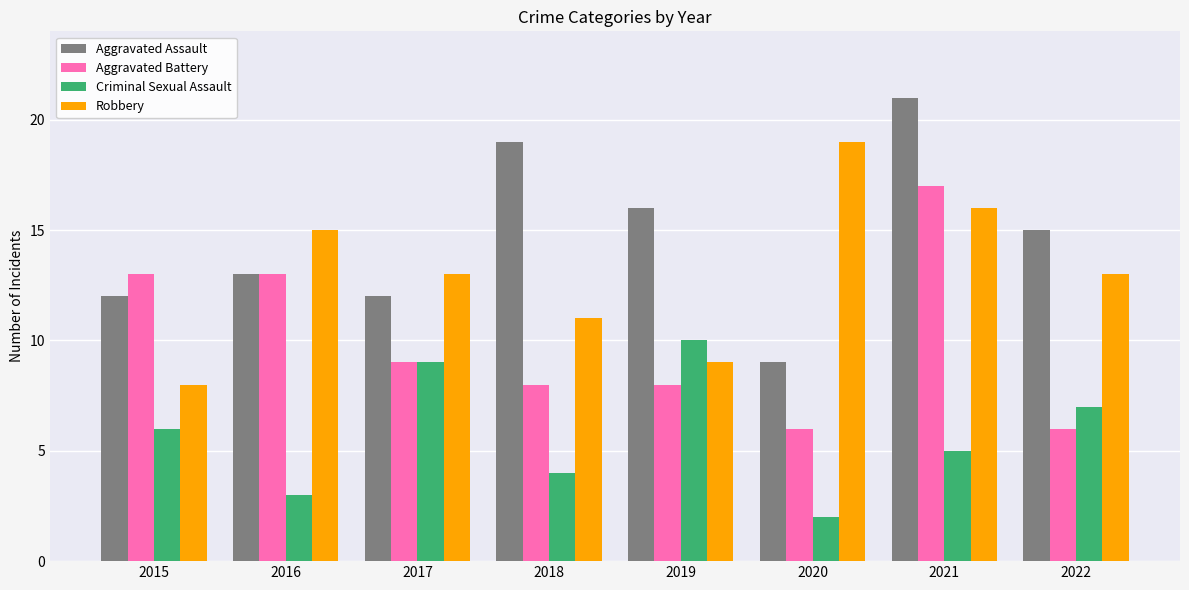

What is the total value across all series at 2018?

42